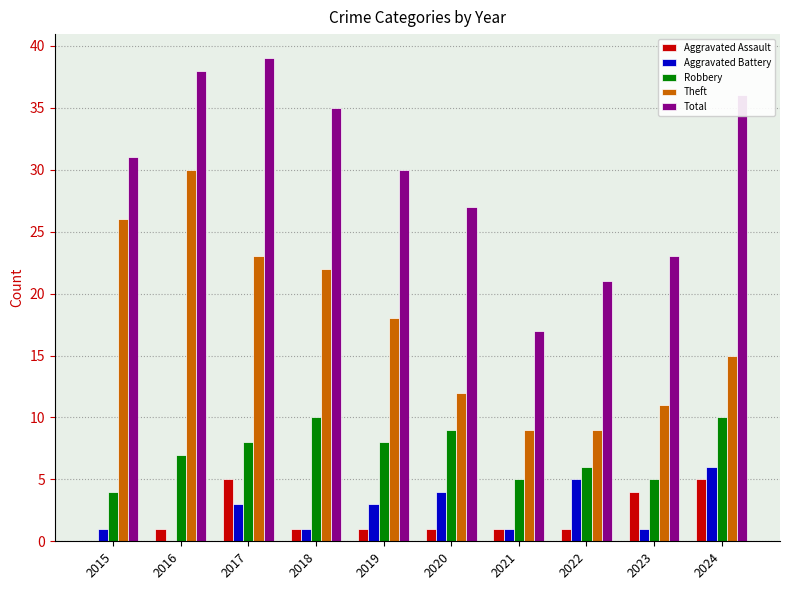

Are the bars horizontal?

No